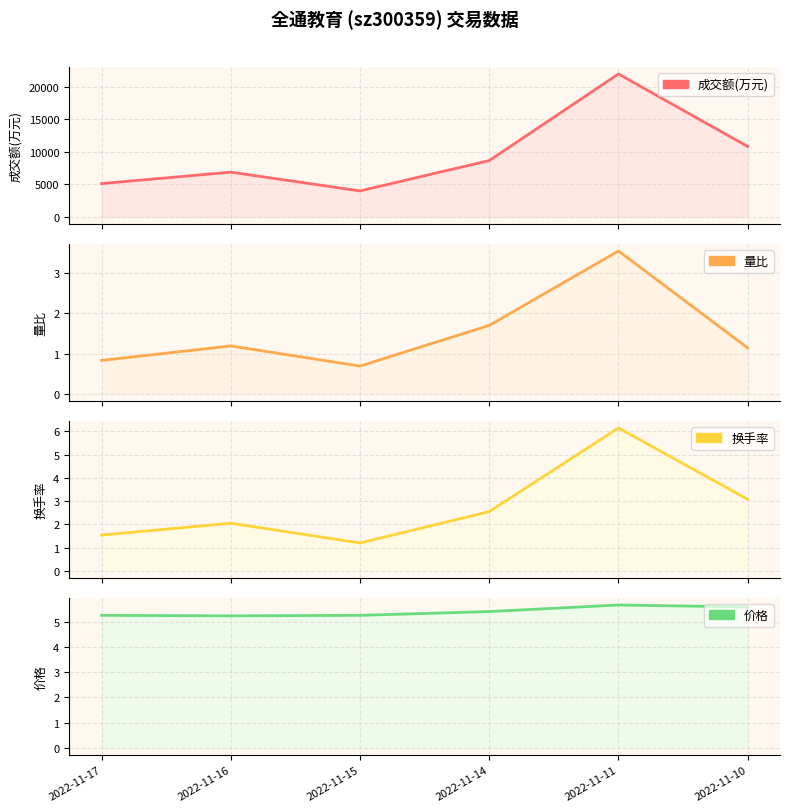

How many 价格 values are between 5 and 6?

6